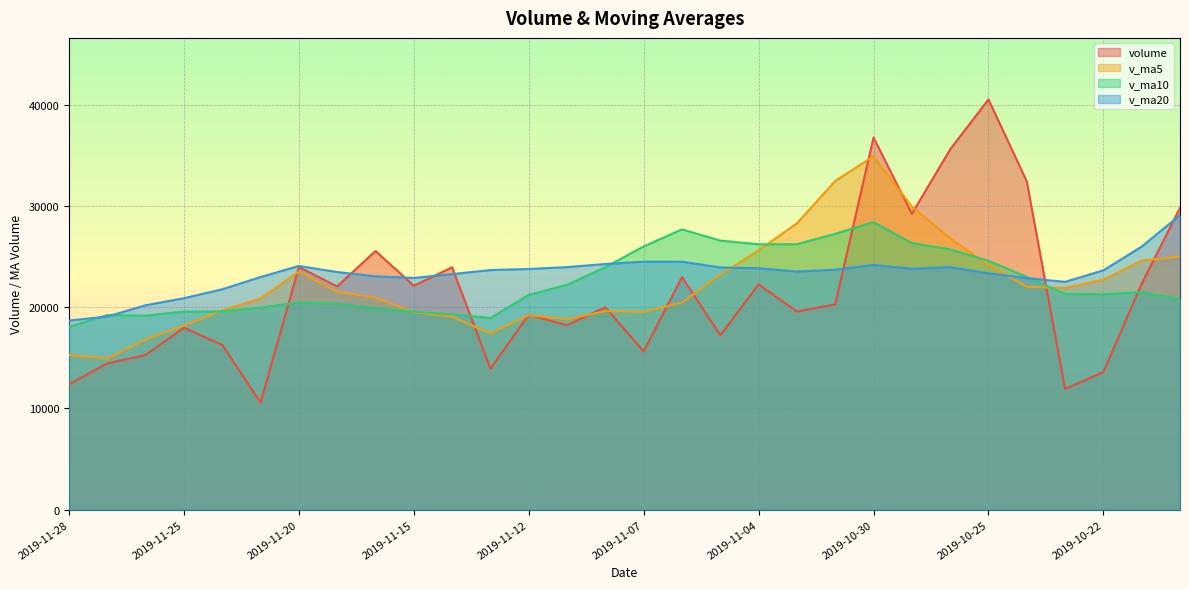

How many lines are shown in the chart?

4